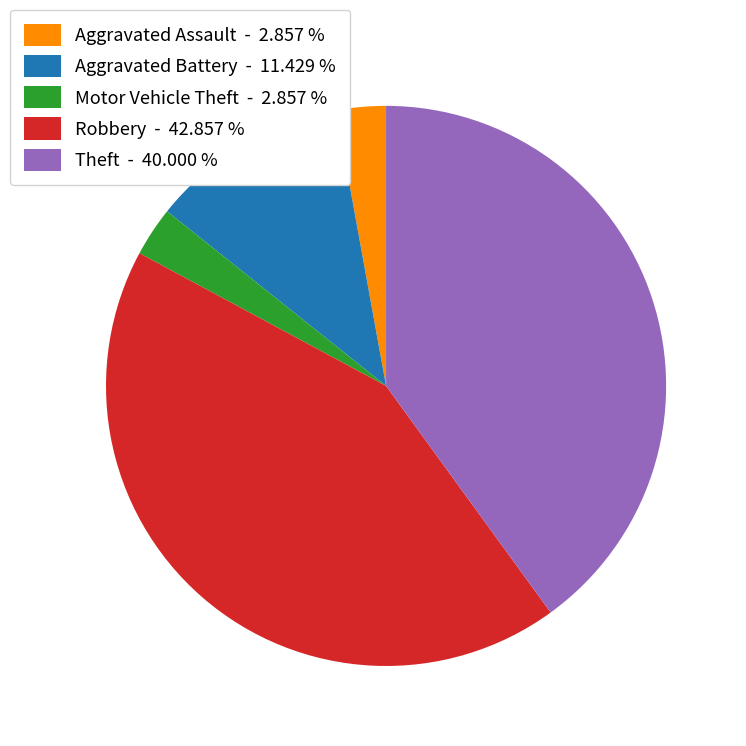

Is the sum of Motor Vehicle Theft and Theft greater than half?

No